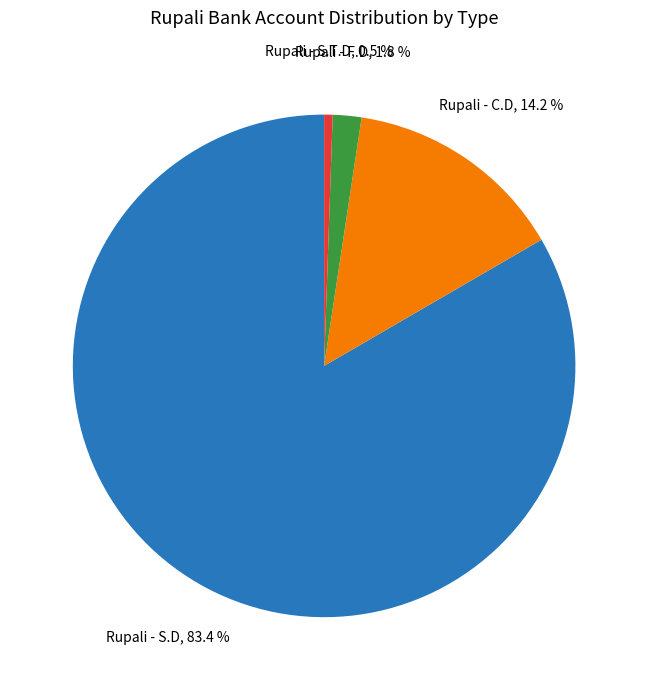

Does any single category account for the majority?

Yes